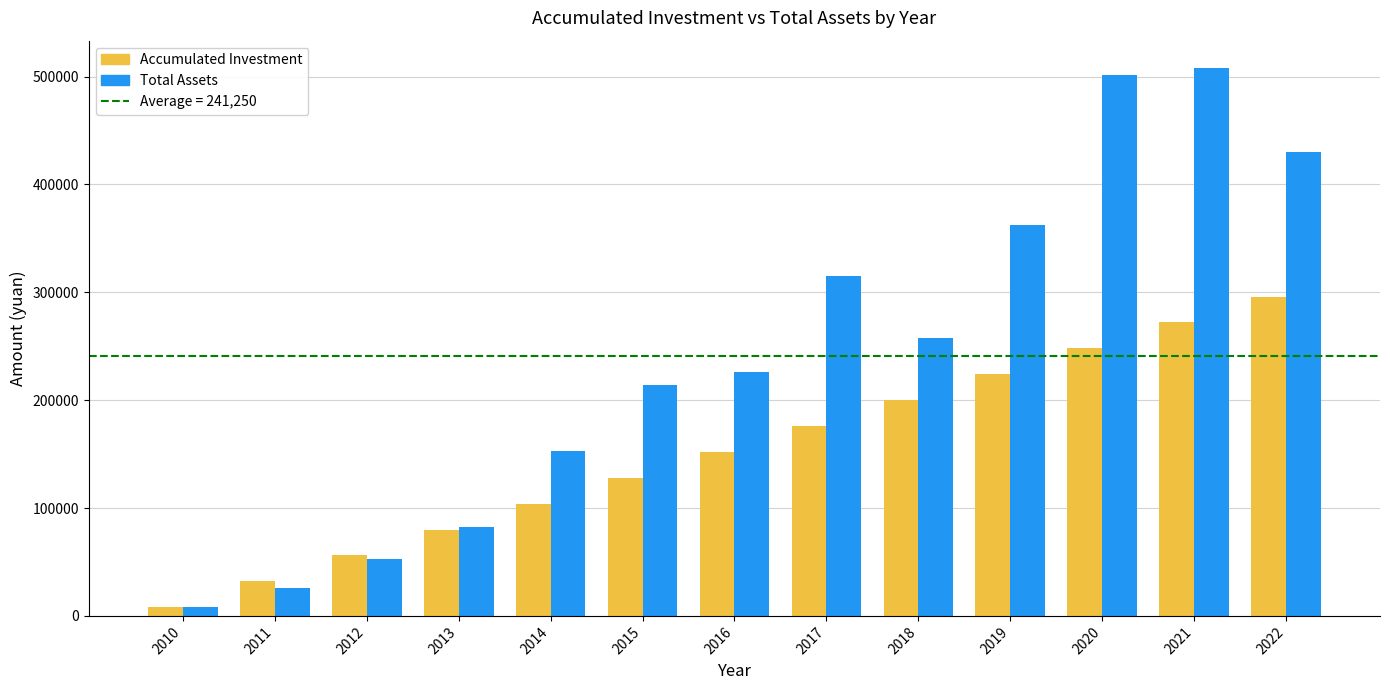

The value of Total Assets at 2013 is 132128.9. True or false?

False